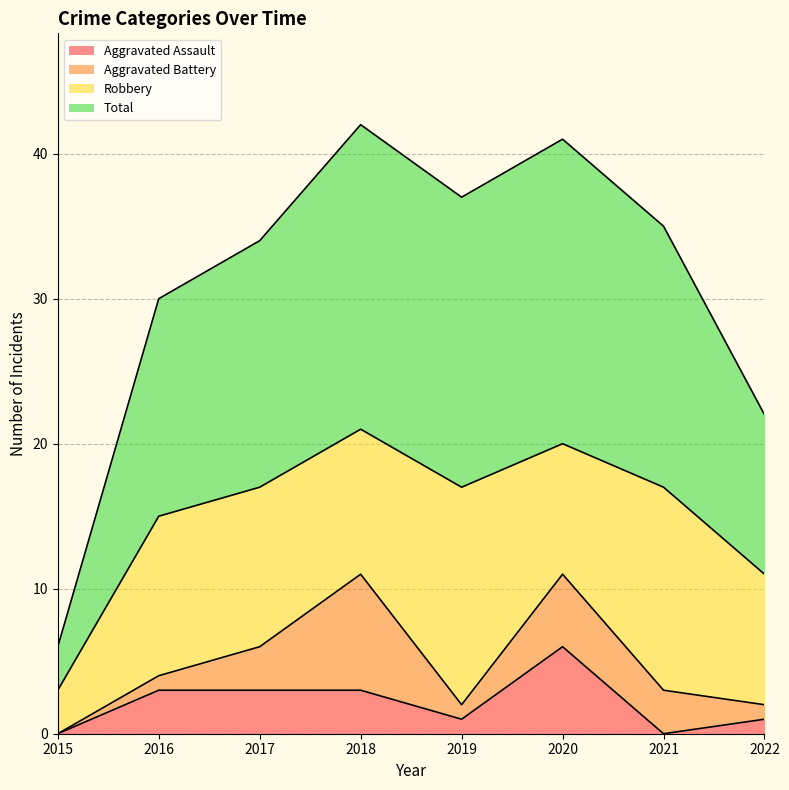

What is the value of the Total point at the 5th from the left?

37